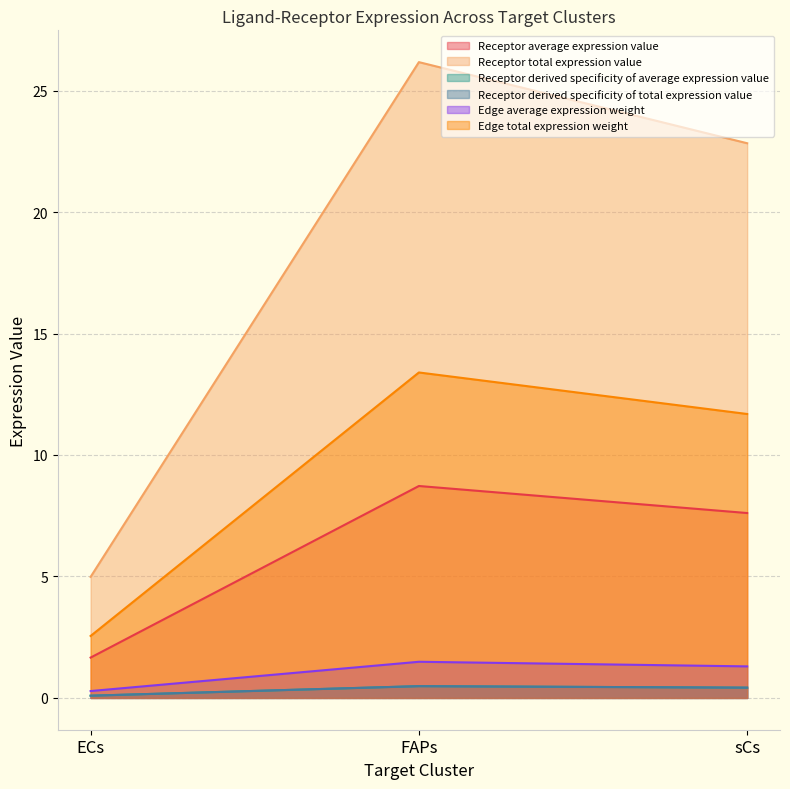

How many data points does each series have?

3